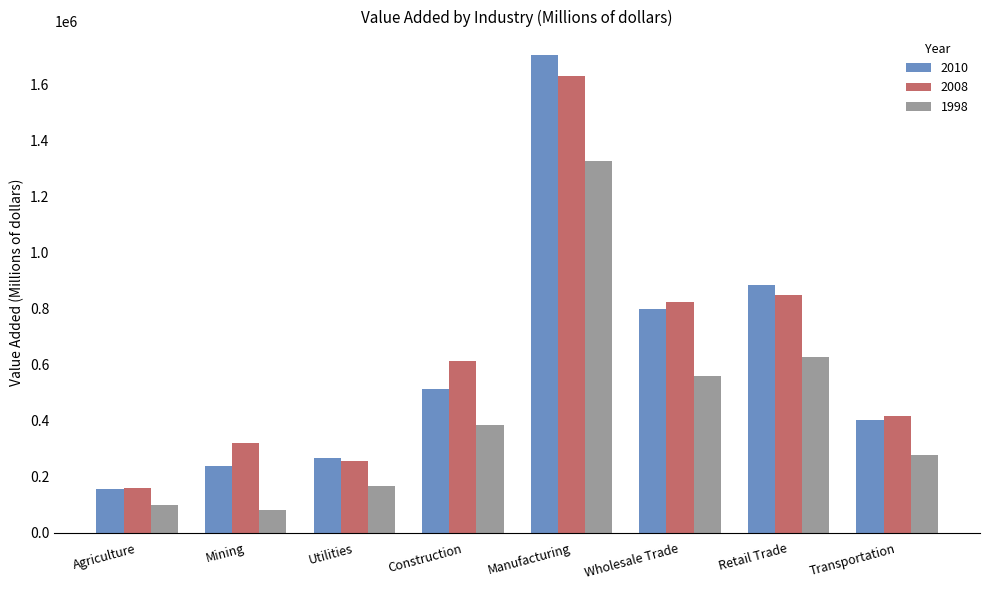

At which category is the sum across all series the highest?

Manufacturing